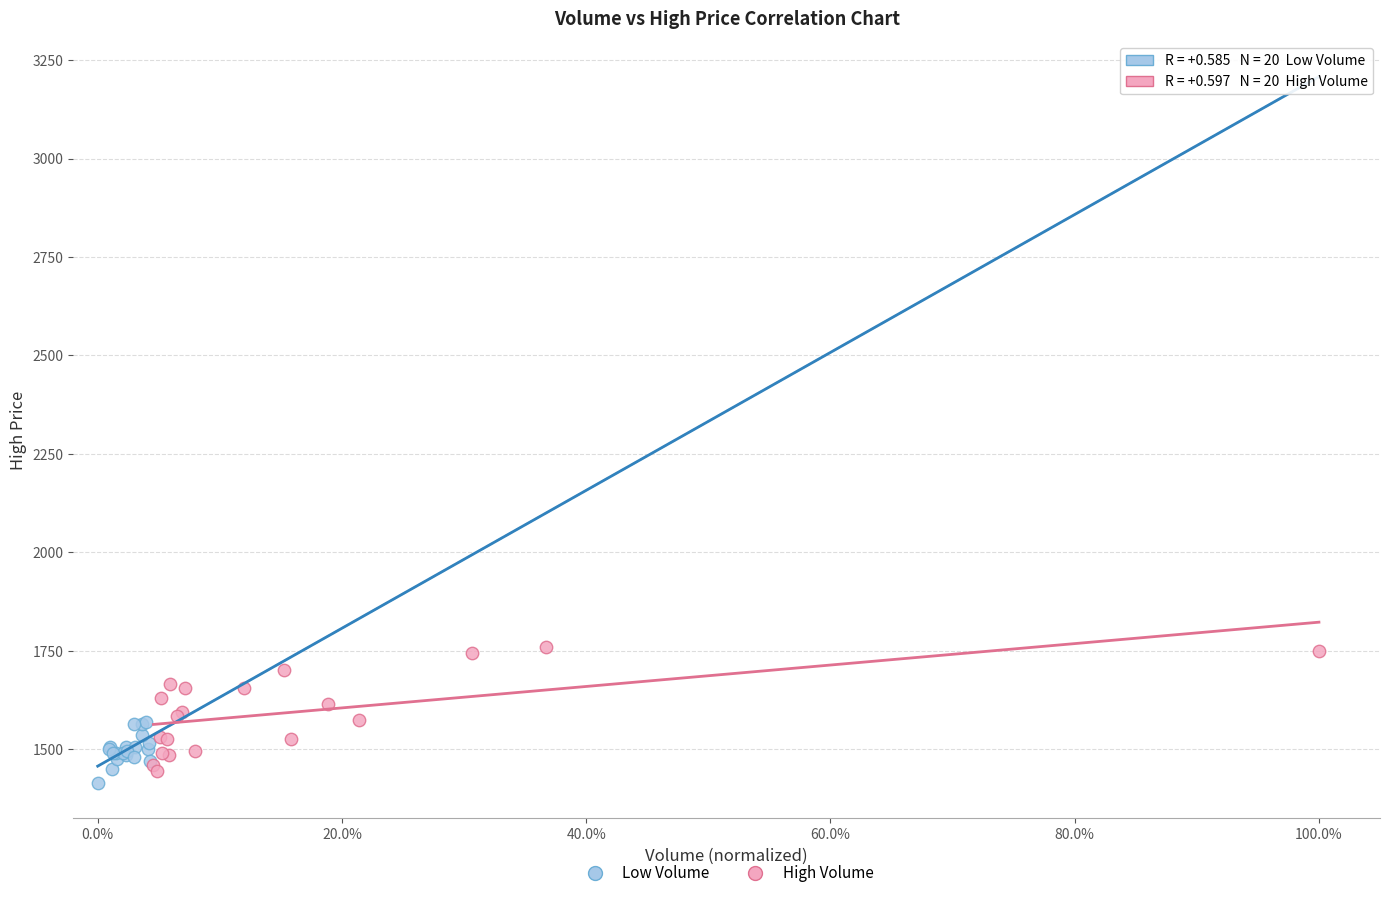

Which series contains the highest Y value?

High Volume